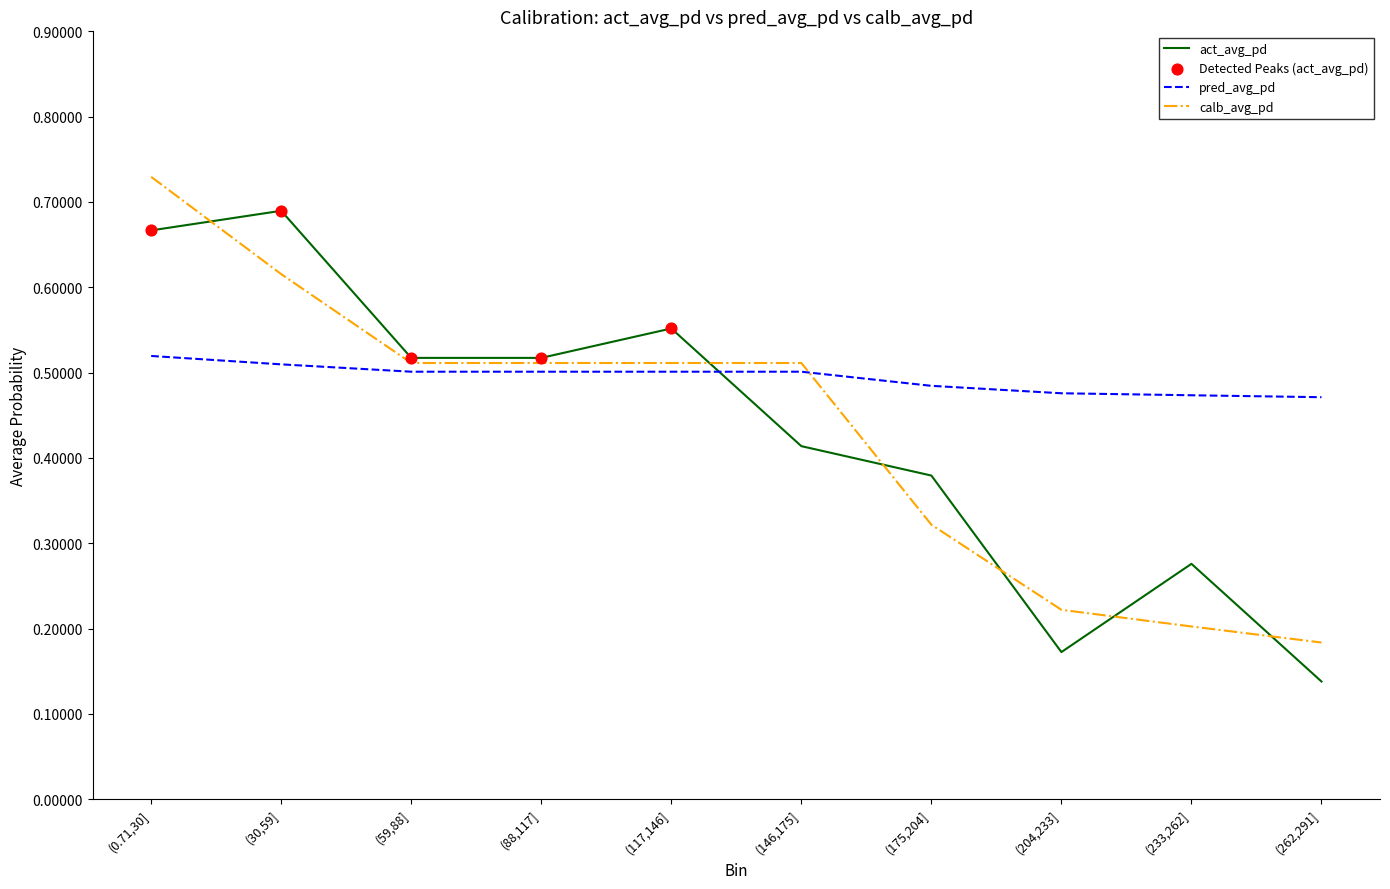

At how many categories does at least one series exceed 0?

10